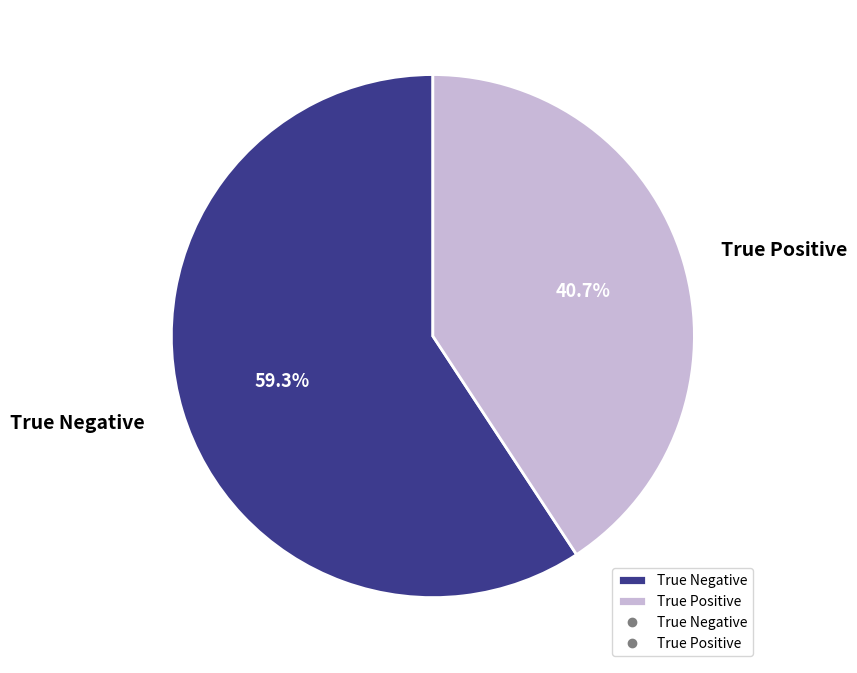

Which has a higher value, True Positive or True Negative?

True Negative